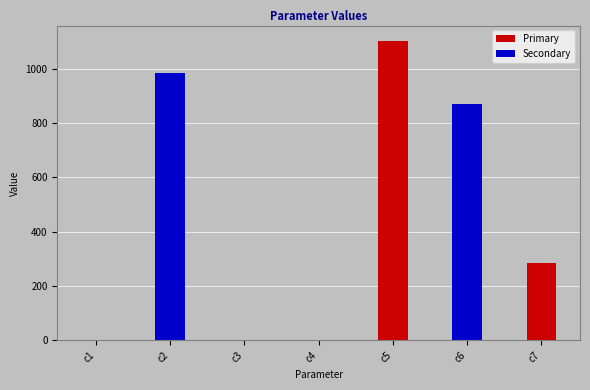

At which label is the value closest to 551?

c7